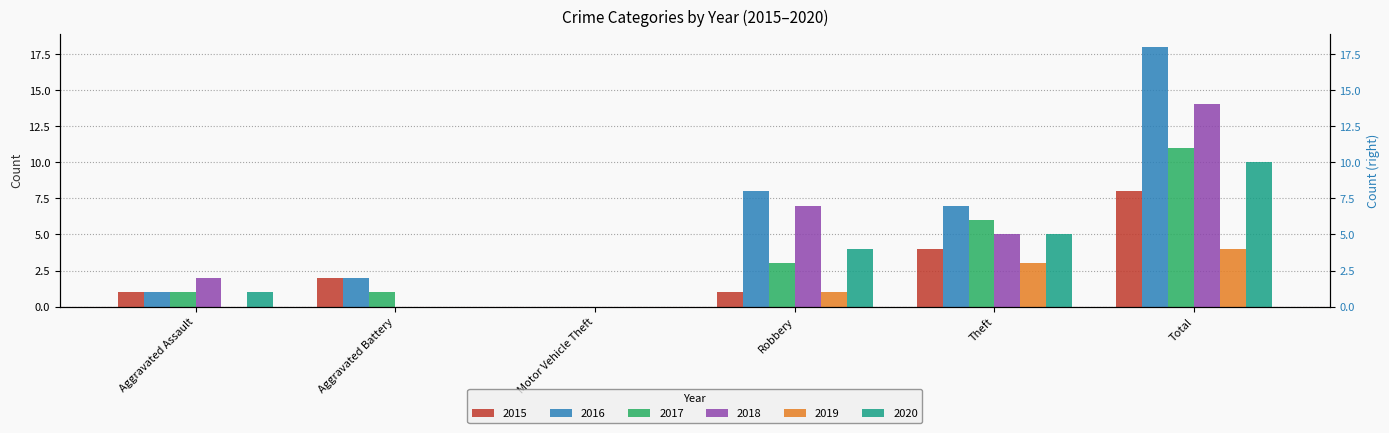

Which series has the largest total across all categories?

2016